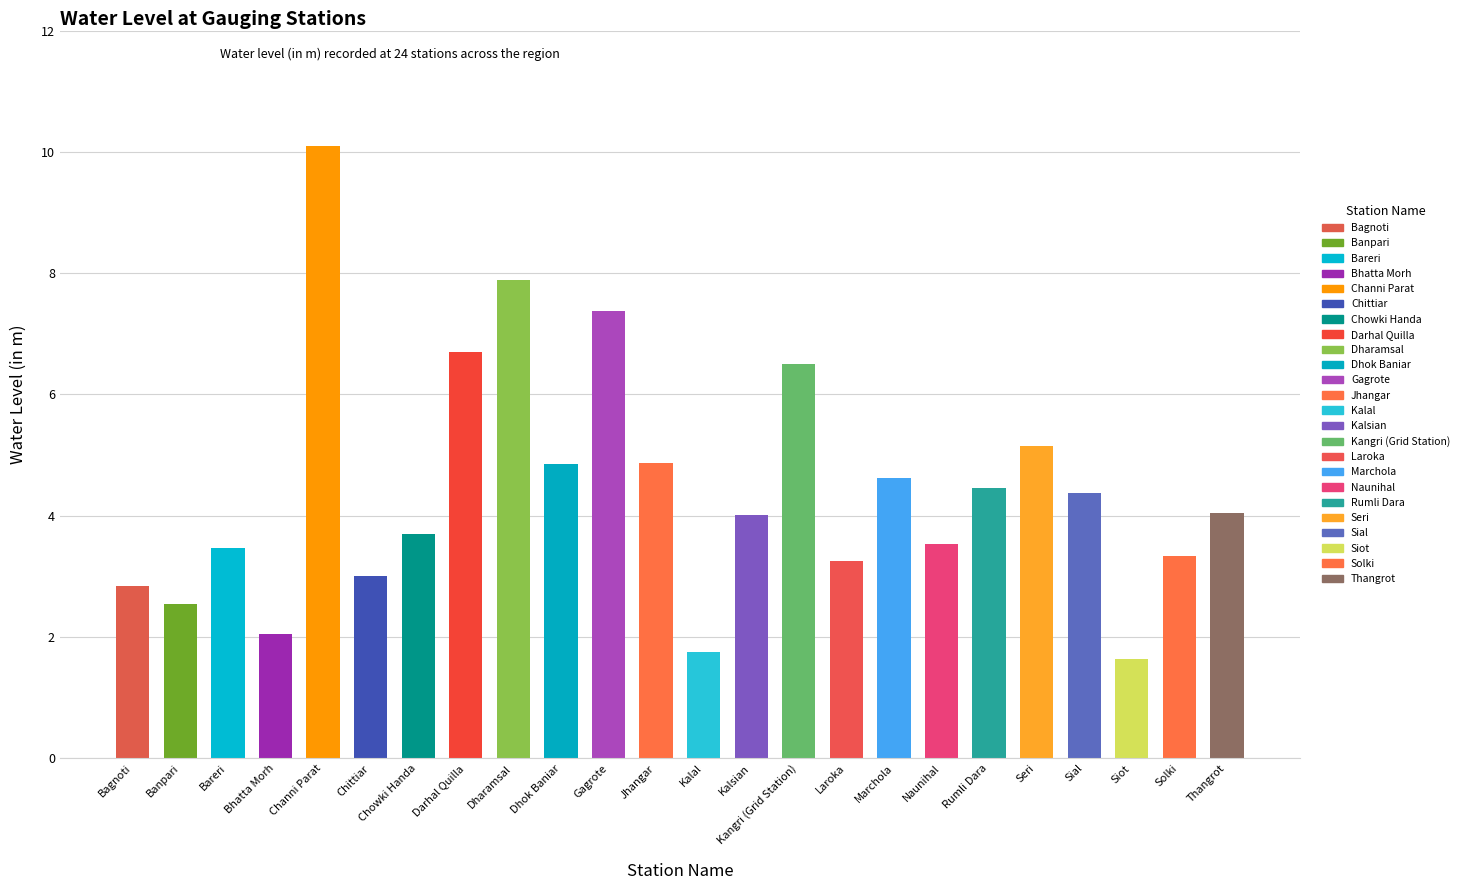

Rank the categories by value from lowest to highest.

Siot, Kalal, Bhatta Morh, Banpari, Bagnoti, Chittiar, Laroka, Solki, Bareri, Naunihal, Chowki Handa, Kalsian, Thangrot, Sial, Rumli Dara, Marchola, Dhok Baniar, Jhangar, Seri, Kangri (Grid Station), Darhal Quilla, Gagrote, Dharamsal, Channi Parat